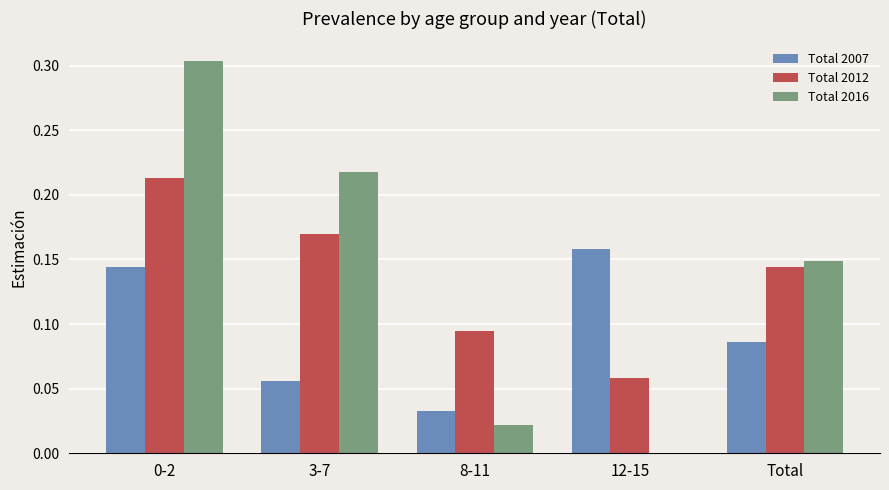

What are all the series names shown in the legend?

Total 2007, Total 2012, Total 2016